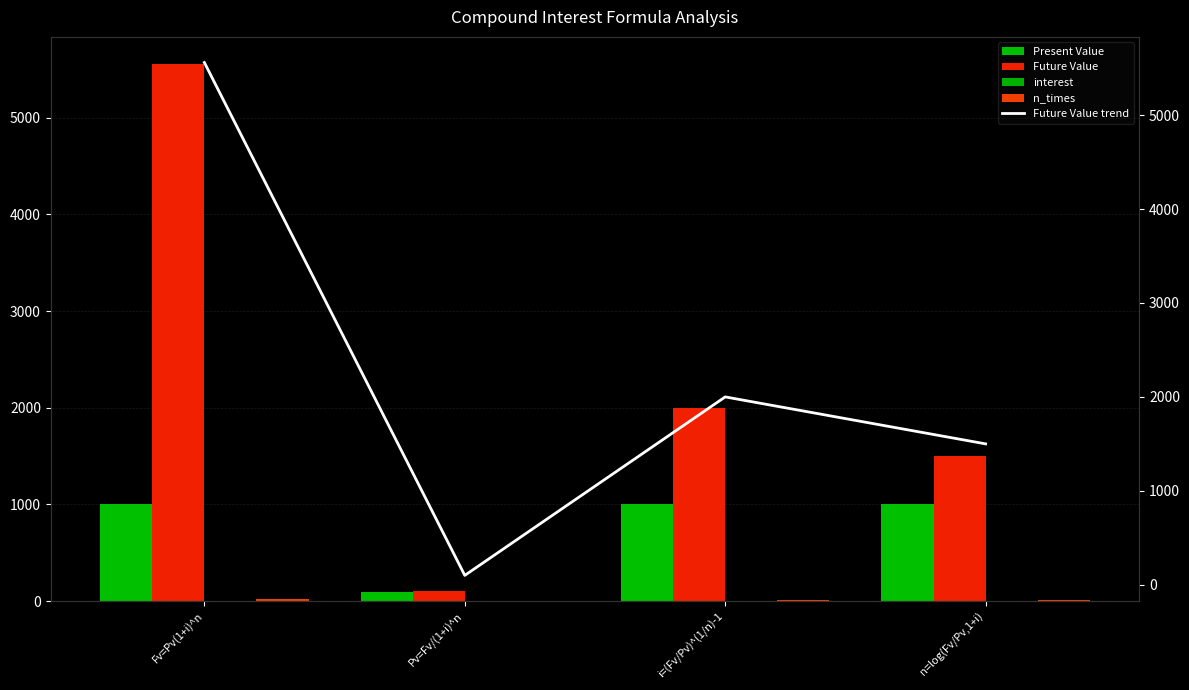

What is the difference between the maximum and minimum values in the n_times series?

17.0